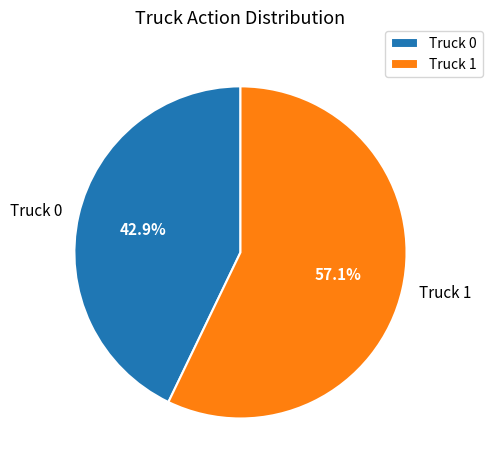

What percentage is the Truck 1 slice, to the nearest percent?

57%